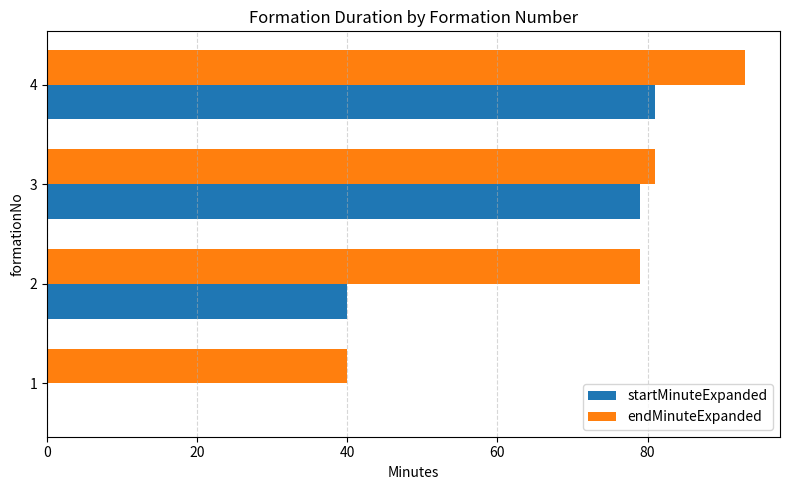

Is it true that startMinuteExpanded equals 121 at 4?

False